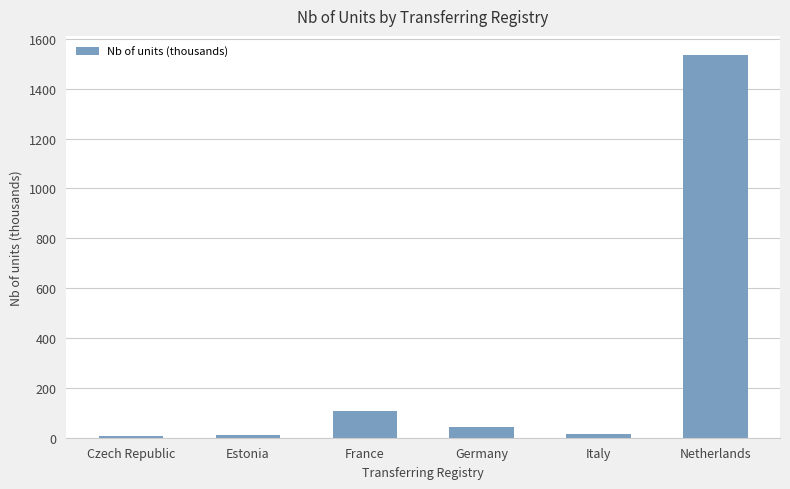

Where is the data nearest to the value 770?

France